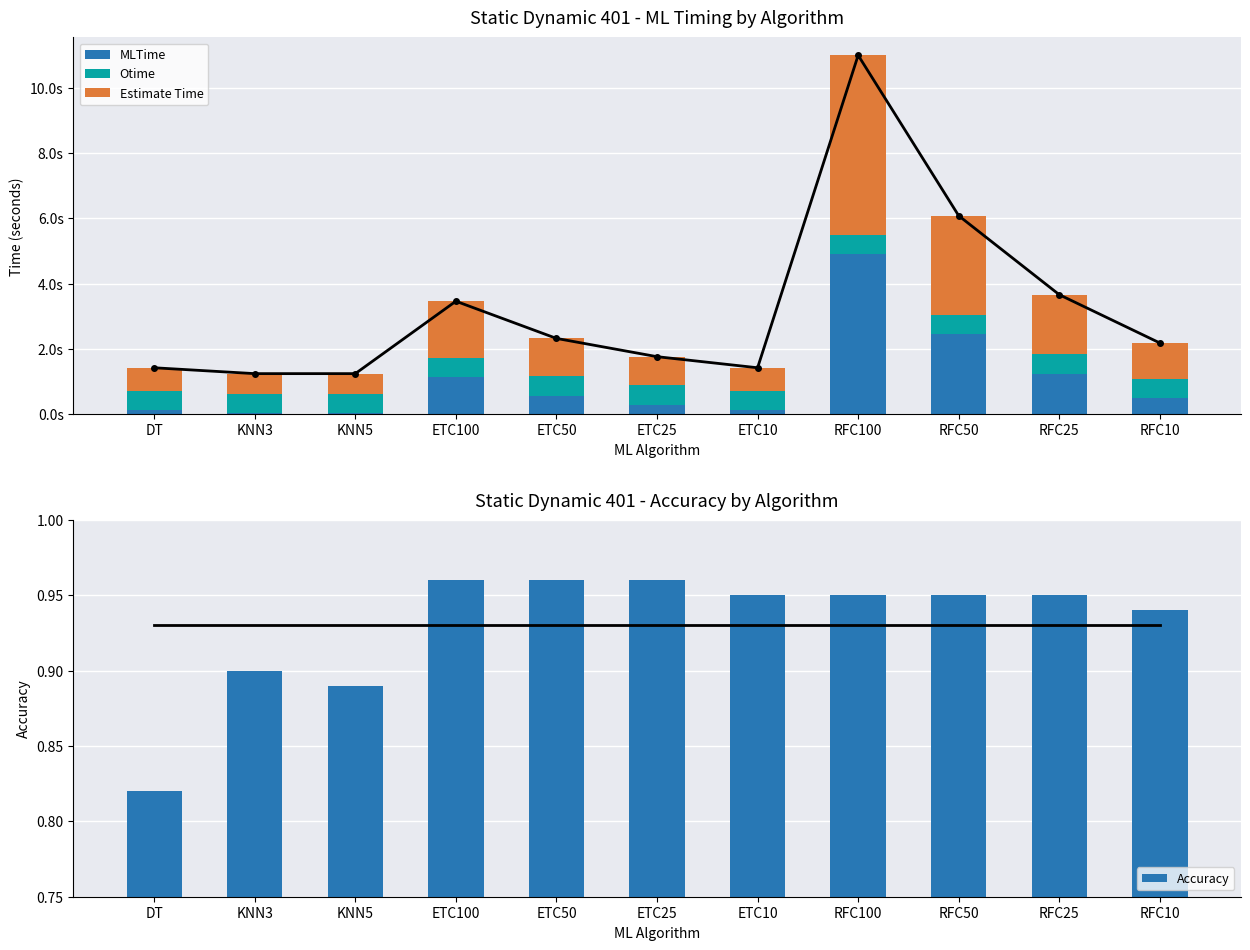

Rank the categories by Otime value from lowest to highest.

DT, KNN3, KNN5, ETC100, ETC50, ETC25, ETC10, RFC100, RFC50, RFC25, RFC10